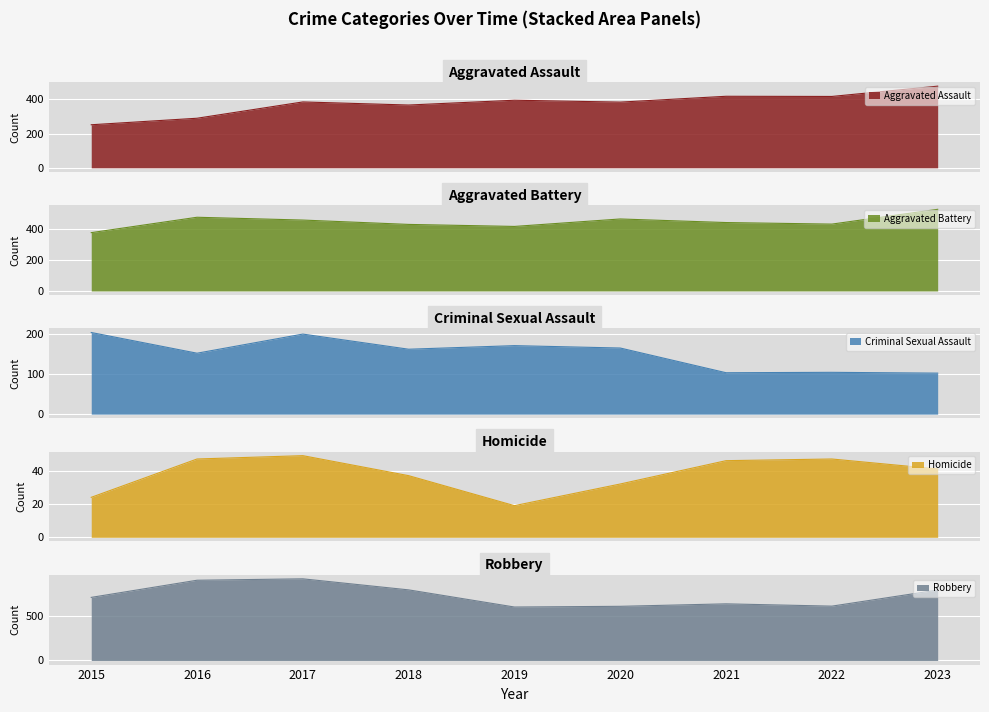

What is the value of the Aggravated Battery point at the 9th from the left?

525